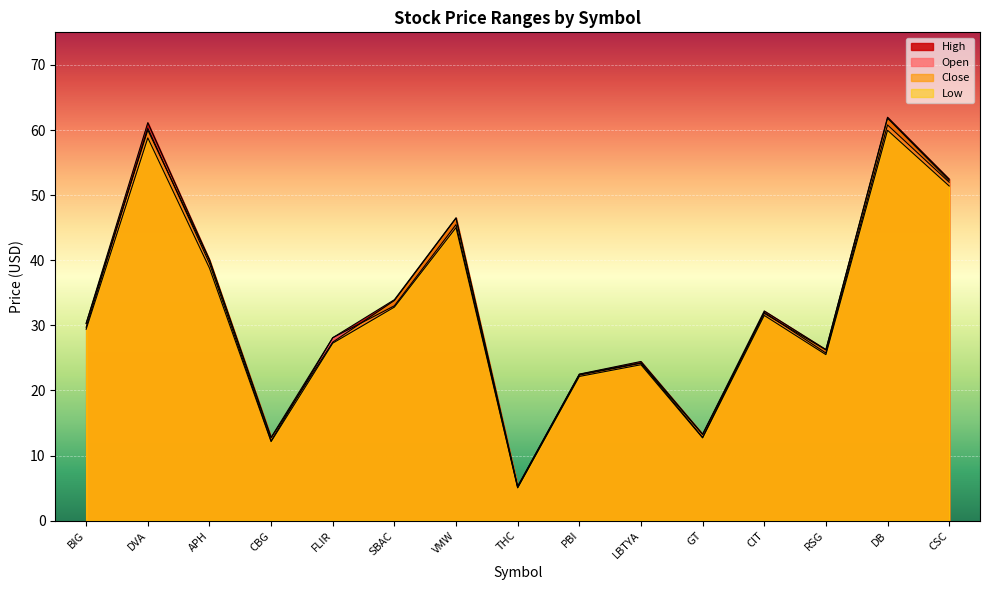

True or false: High and Low cross at least once.

False